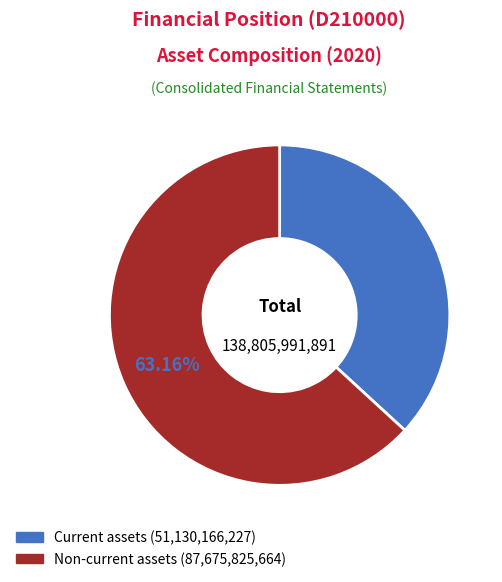

Rank the categories by value from highest to lowest.

Non-current assets, Current assets